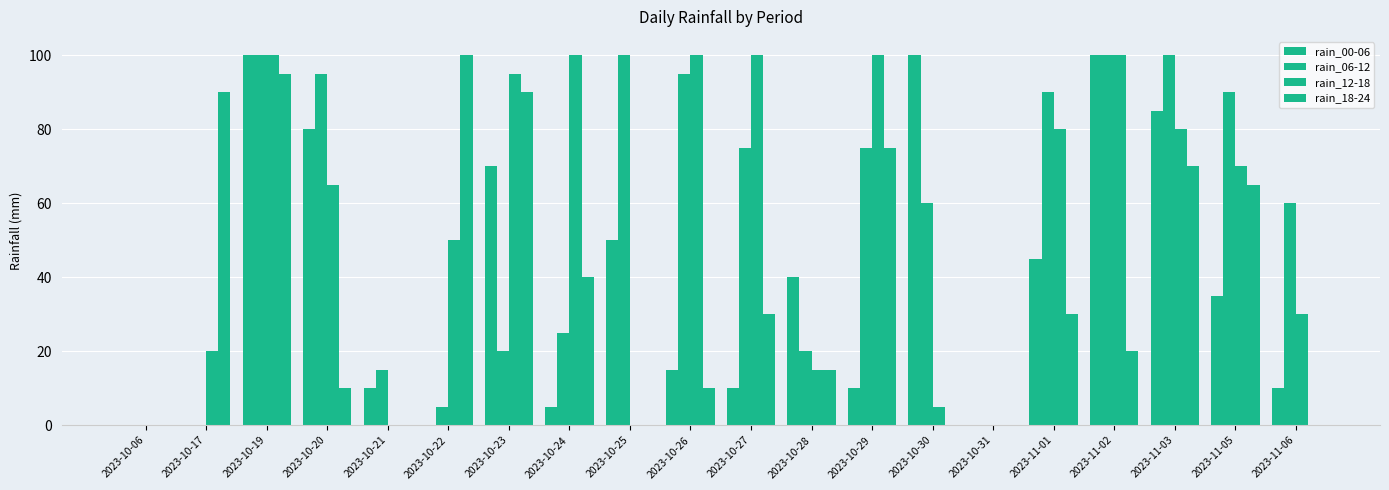

Is it true that rain_06-12 equals 135 at 2023-10-20?

False